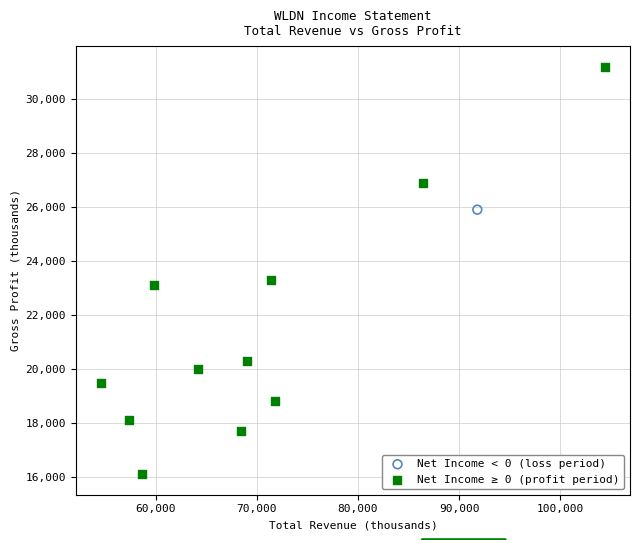

What are all the series names shown in the legend?

Net Income < 0 (loss period), Net Income ≥ 0 (profit period)